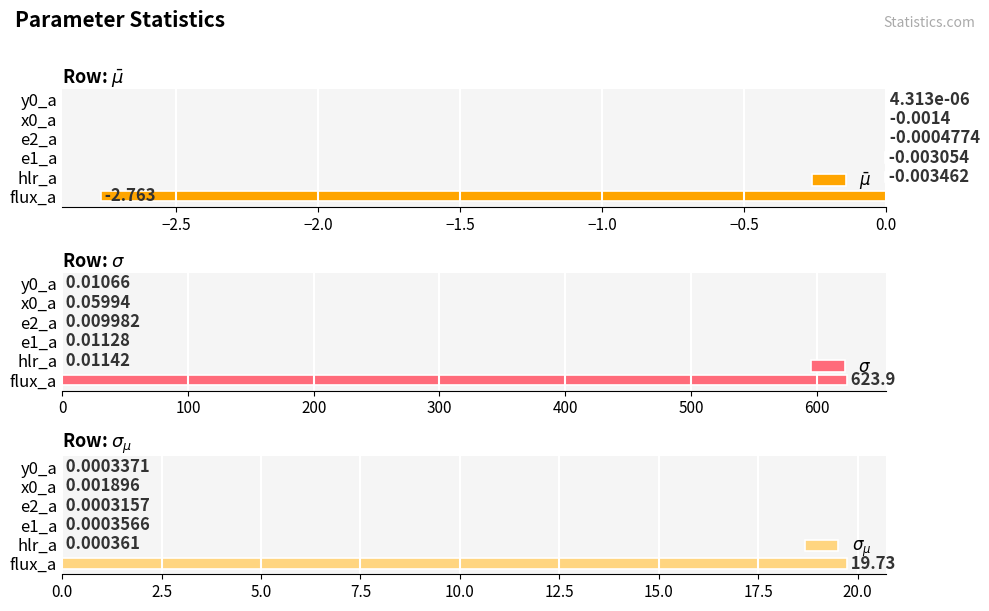

At how many categories does at least one series exceed 497?

1